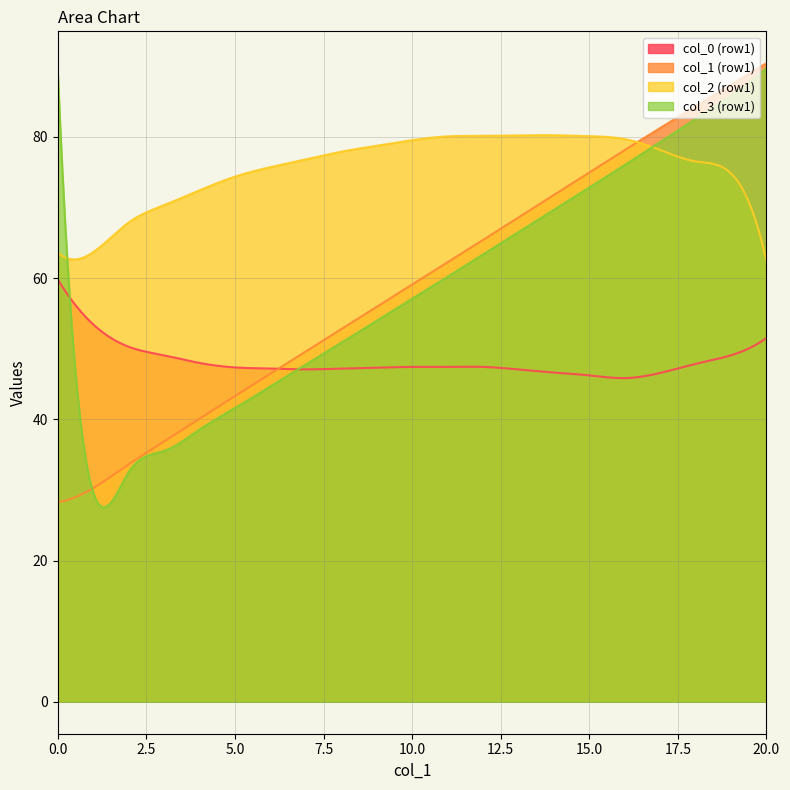

What is the sum of all col_0 values?

114.7